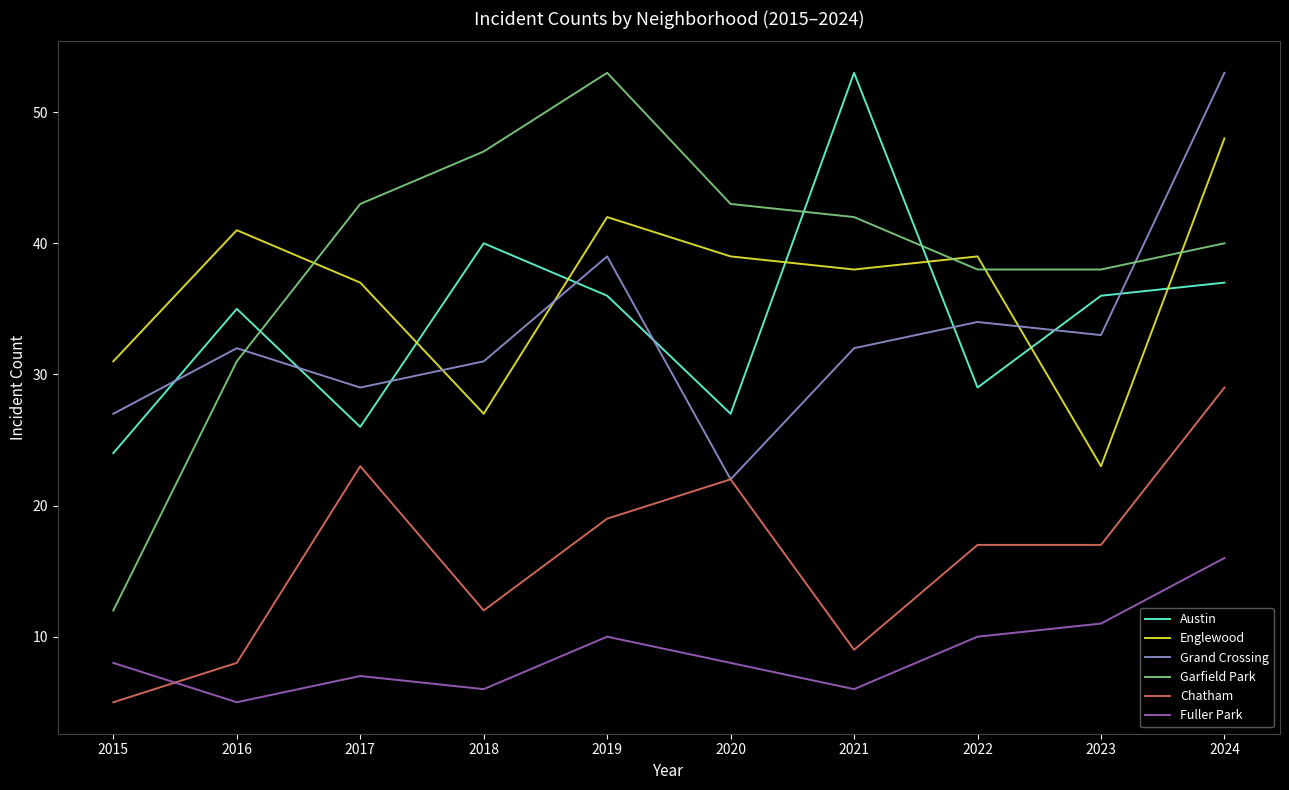

How many interior local peaks does the Garfield Park series have?

1